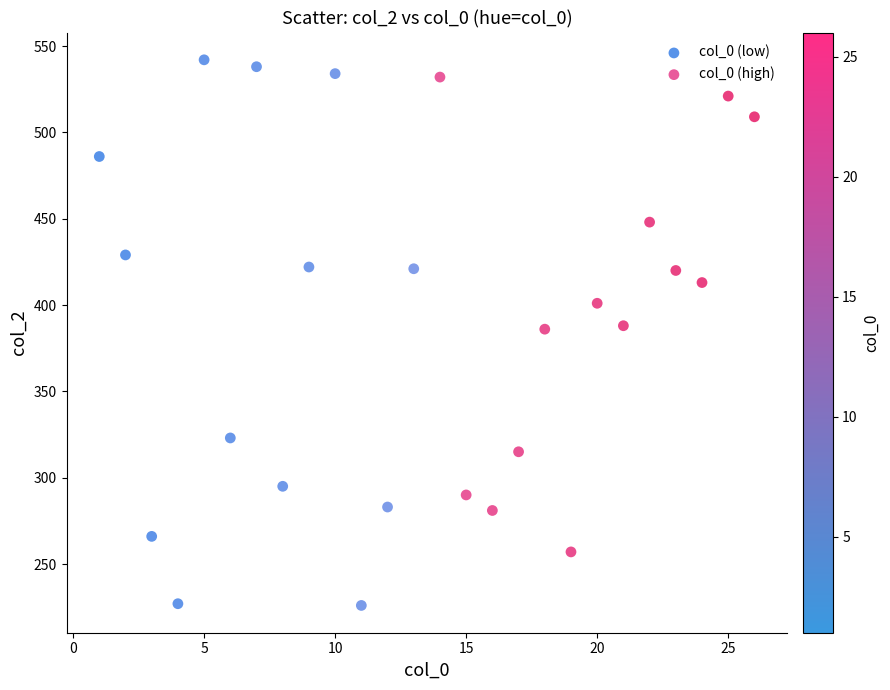

Which series contains the lowest Y value?

col_0 (low)